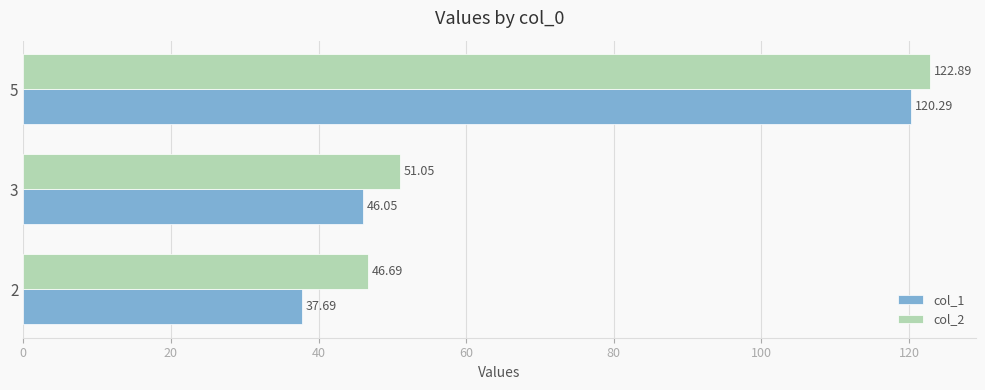

What is the difference between the maximum and minimum values in the col_2 series?

76.2